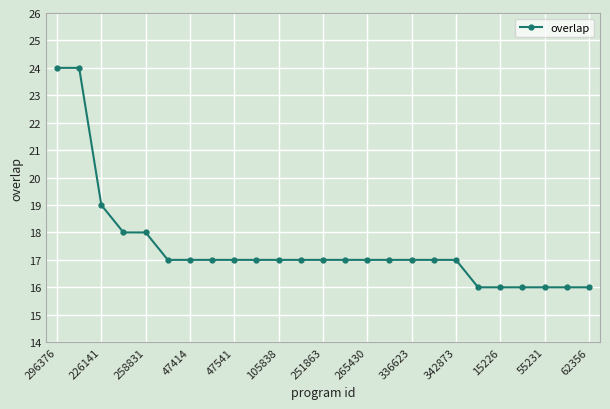

What is the difference between the maximum and second lowest values?

8